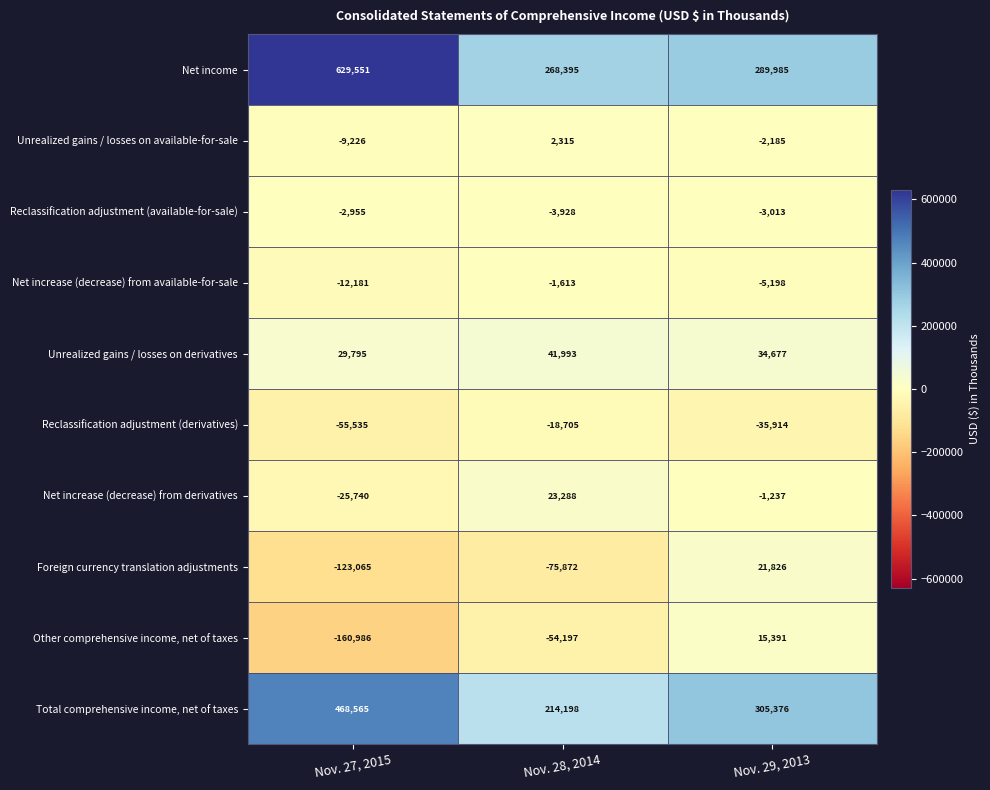

Reading left to right, transcribe all the data shown in this chart.

Net income: Nov. 27, 2015=629551	Nov. 28, 2014=268395	Nov. 29, 2013=289985
Unrealized gains / losses on available-for-sale: Nov. 27, 2015=-9226	Nov. 28, 2014=2315	Nov. 29, 2013=-2185
Reclassification adjustment (available-for-sale): Nov. 27, 2015=-2955	Nov. 28, 2014=-3928	Nov. 29, 2013=-3013
Net increase (decrease) from available-for-sale: Nov. 27, 2015=-12181	Nov. 28, 2014=-1613	Nov. 29, 2013=-5198
Unrealized gains / losses on derivatives: Nov. 27, 2015=29795	Nov. 28, 2014=41993	Nov. 29, 2013=34677
Reclassification adjustment (derivatives): Nov. 27, 2015=-55535	Nov. 28, 2014=-18705	Nov. 29, 2013=-35914
Net increase (decrease) from derivatives: Nov. 27, 2015=-25740	Nov. 28, 2014=23288	Nov. 29, 2013=-1237
Foreign currency translation adjustments: Nov. 27, 2015=-123065	Nov. 28, 2014=-75872	Nov. 29, 2013=21826
Other comprehensive income, net of taxes: Nov. 27, 2015=-160986	Nov. 28, 2014=-54197	Nov. 29, 2013=15391
Total comprehensive income, net of taxes: Nov. 27, 2015=468565	Nov. 28, 2014=214198	Nov. 29, 2013=305376